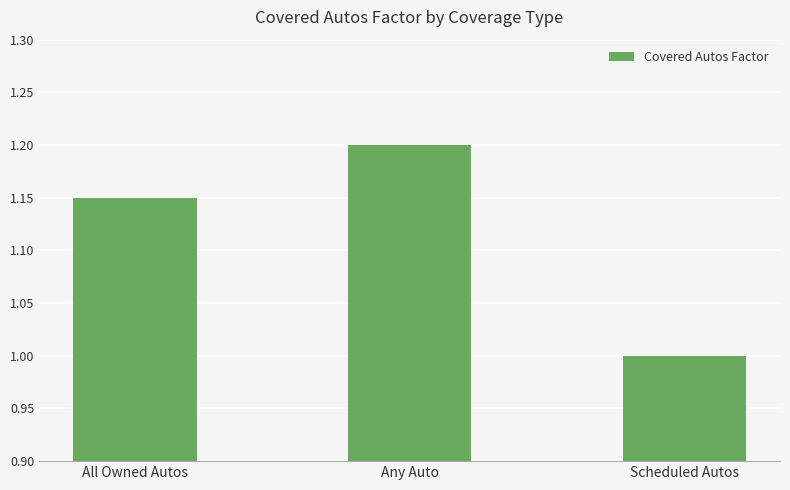

At which label is the value closest to 1?

Scheduled Autos